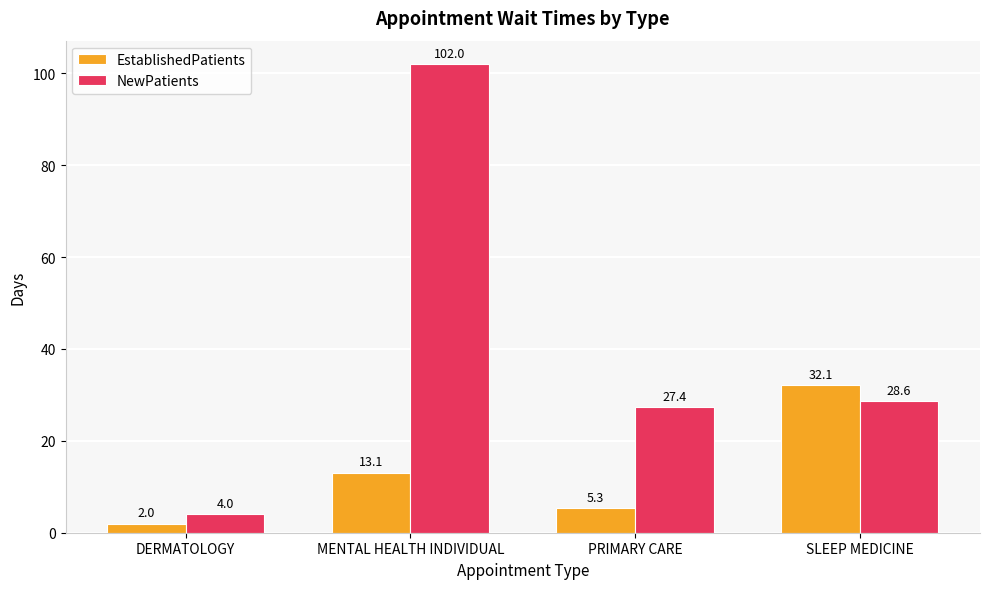

The value of EstablishedPatients at DERMATOLOGY is 2.0. True or false?

True